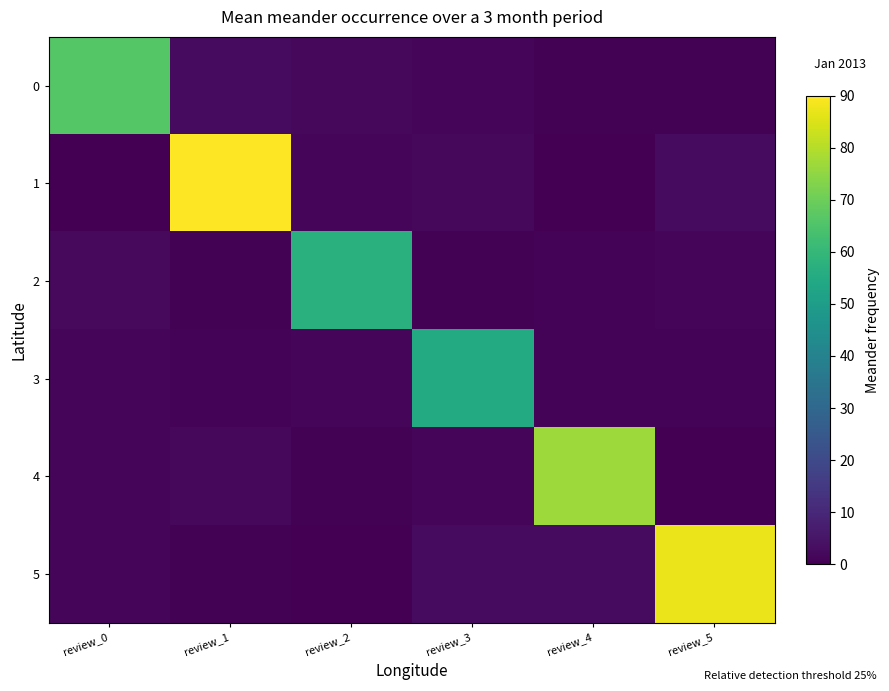

How many distinct data groups are displayed?

6